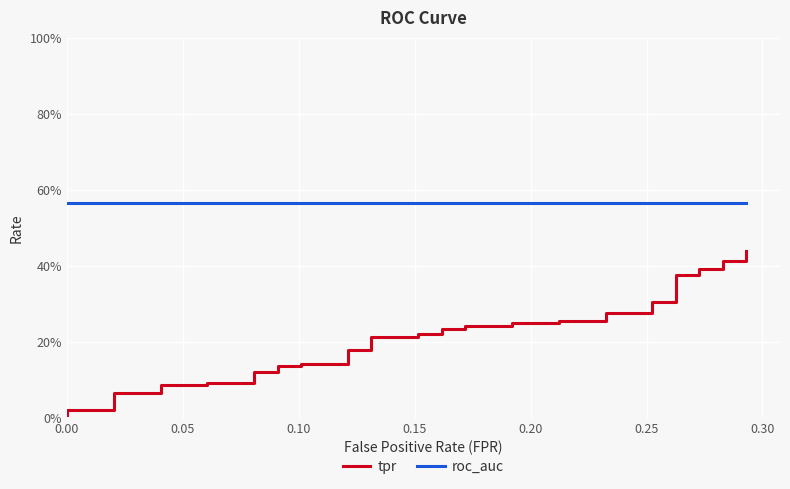

Rank the series at 0.00 from lowest to highest value.

tpr, roc_auc